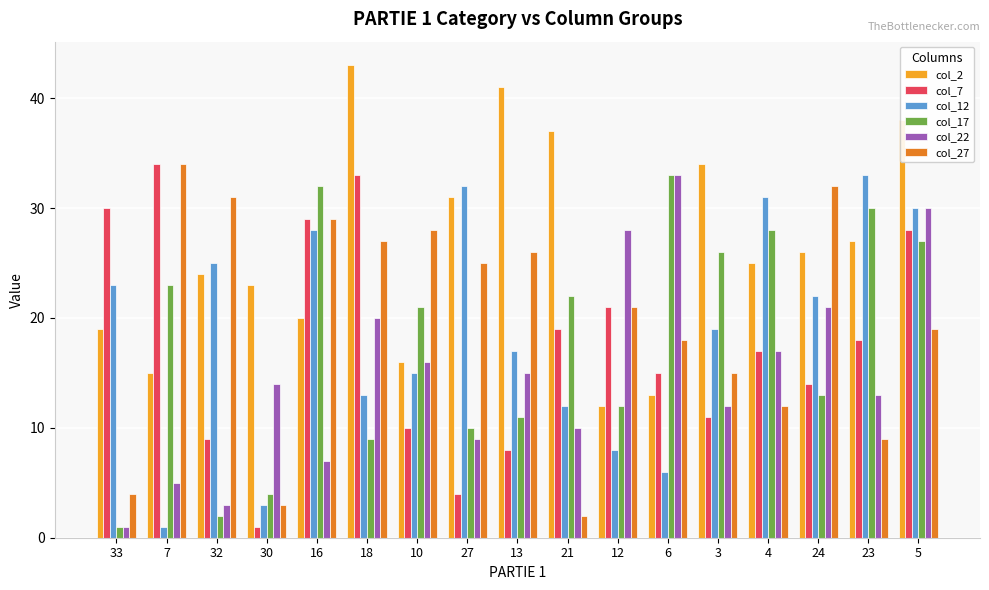

What position from the right is 32?

15